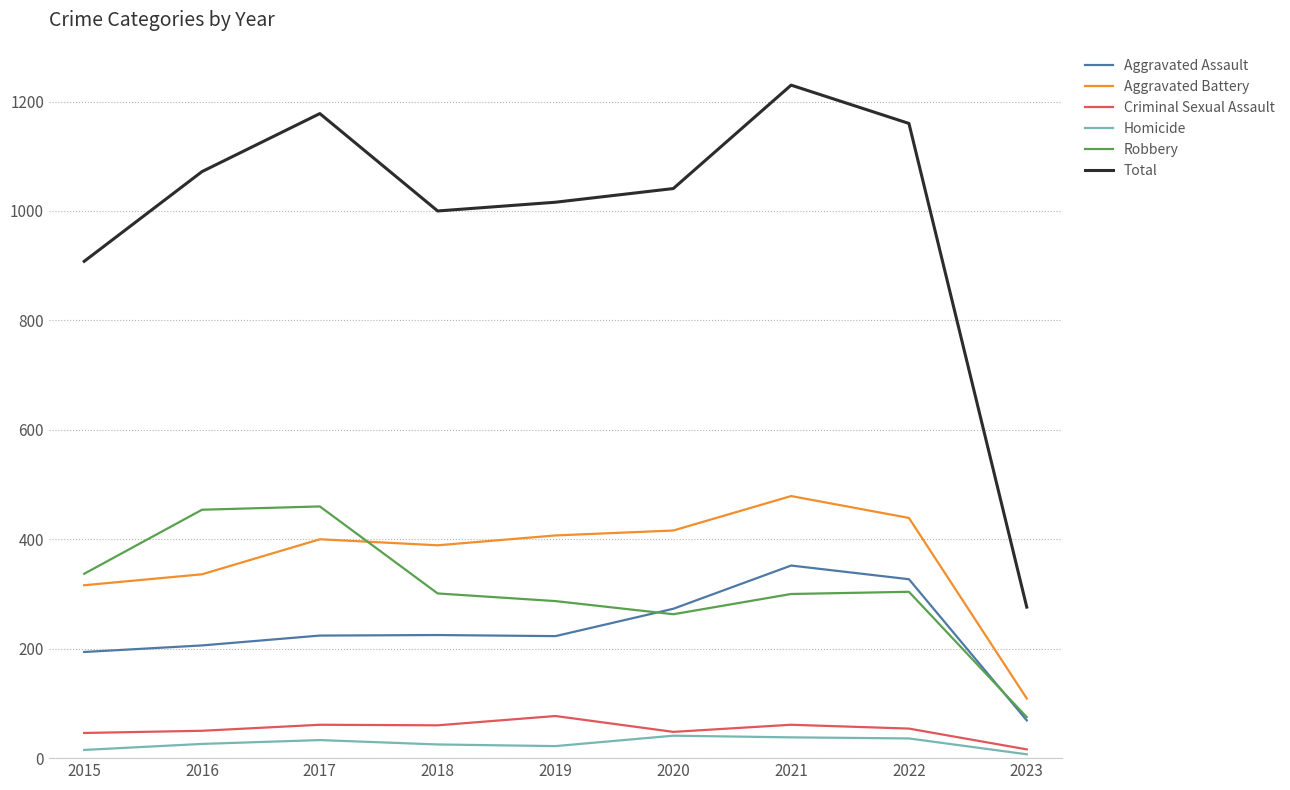

True or false: Aggravated Assault has a value of 124 at 2019.

False